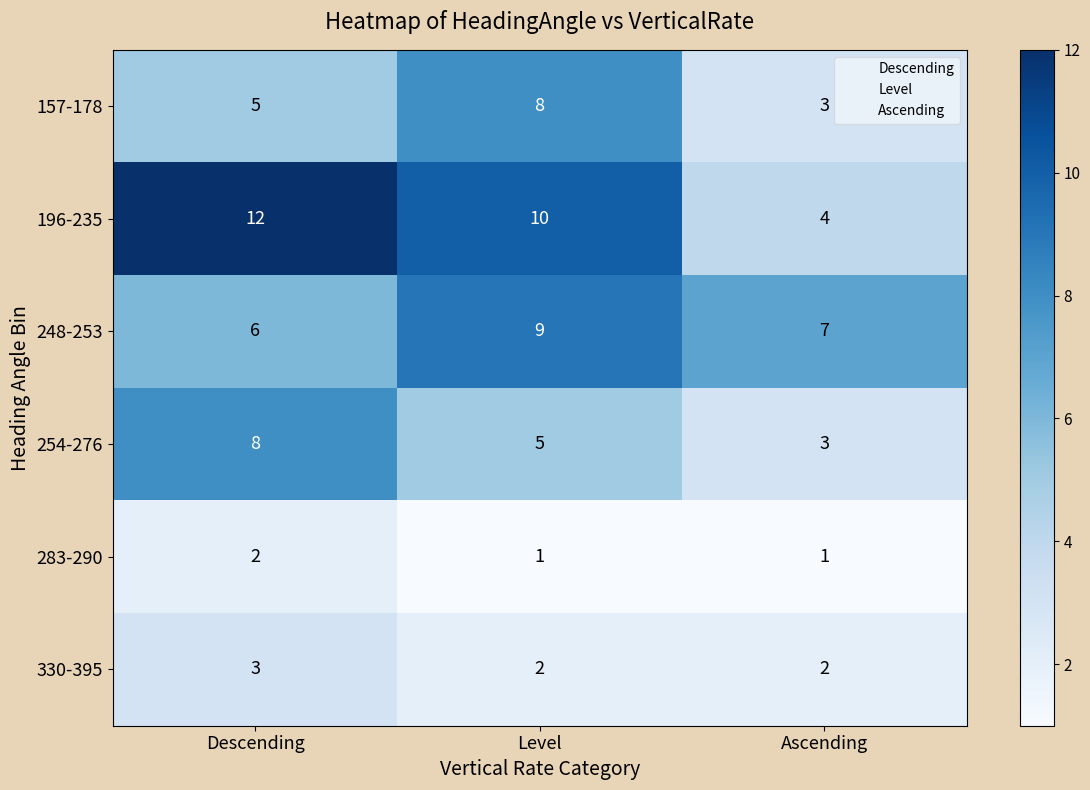

At how many categories does at least one series exceed 9?

2